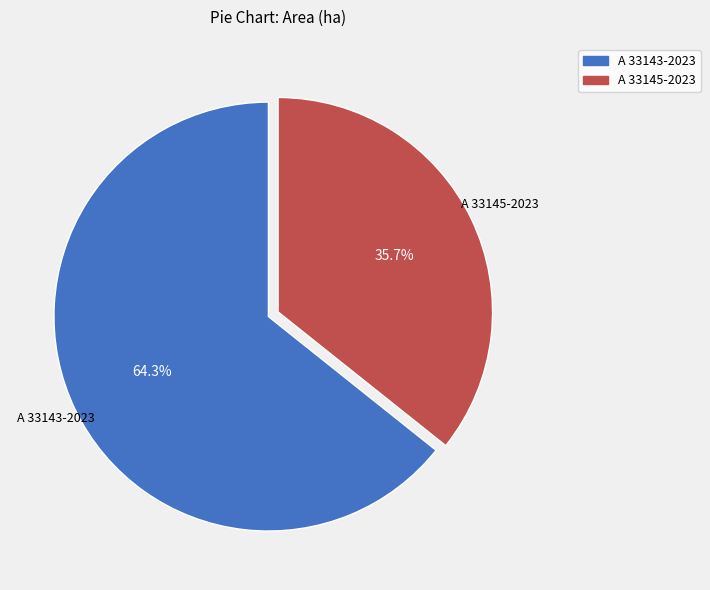

Count the number of slices in the pie.

2